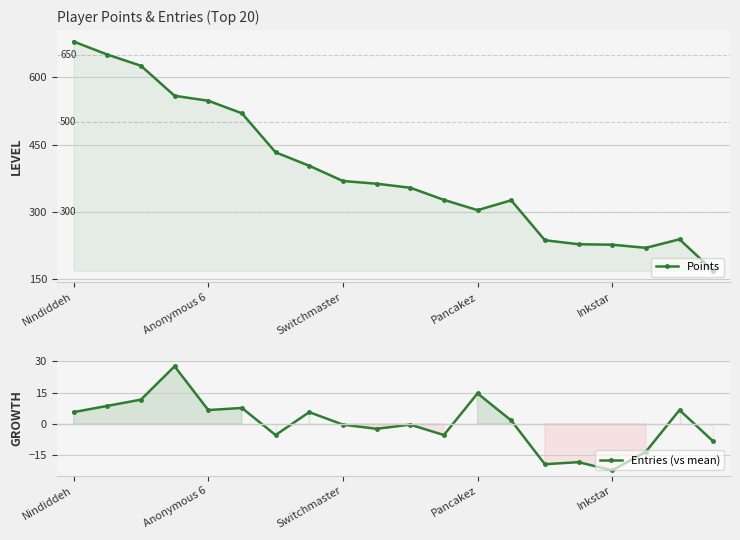

What is the label of the 6th point from the left?

5